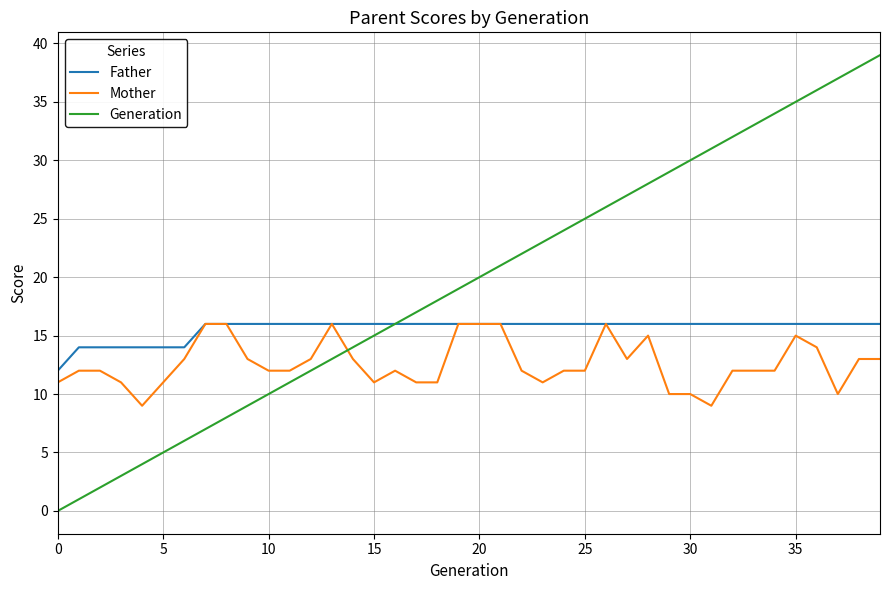

Rank the series by their average value, from highest to lowest.

Generation, Father, Mother